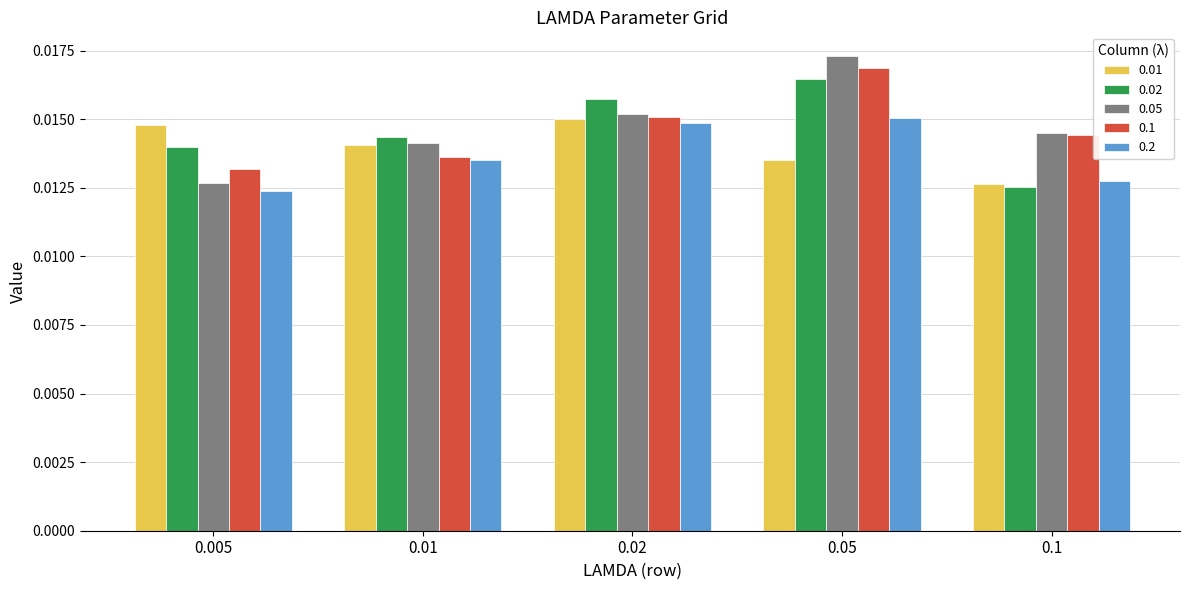

List the labels in order of 0.1 value, smallest first.

0.005, 0.01, 0.1, 0.02, 0.05